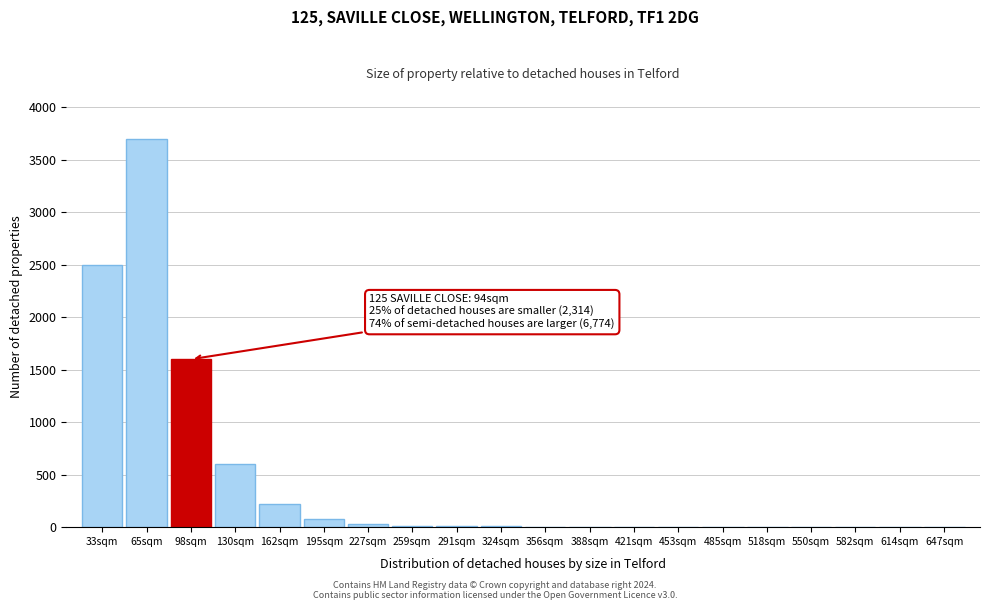

The chart shows a value of 282 at 130sqm. True or false?

False